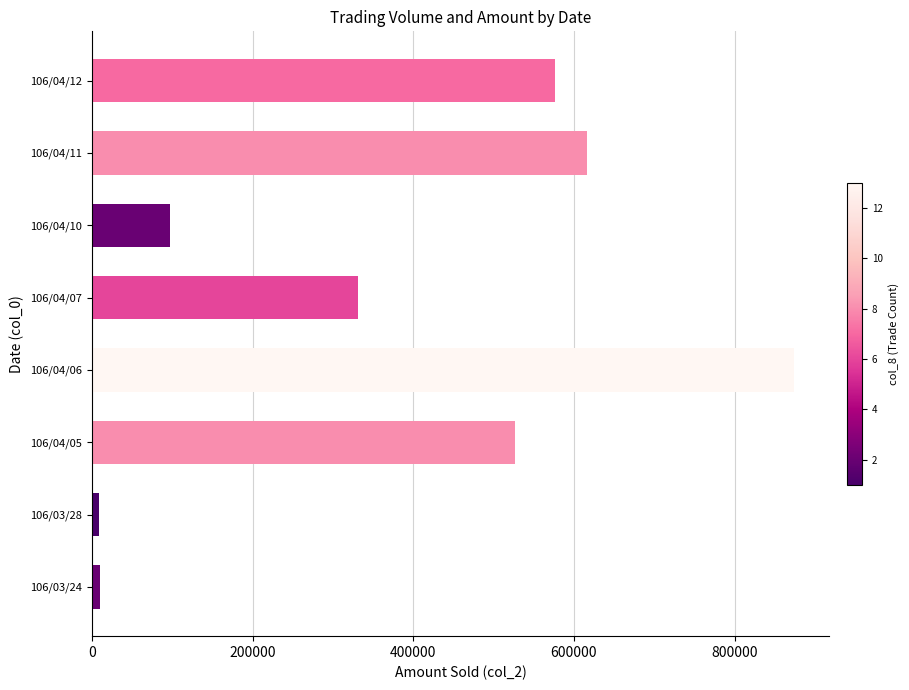

The value at 106/04/05 is 526710. True or false?

True